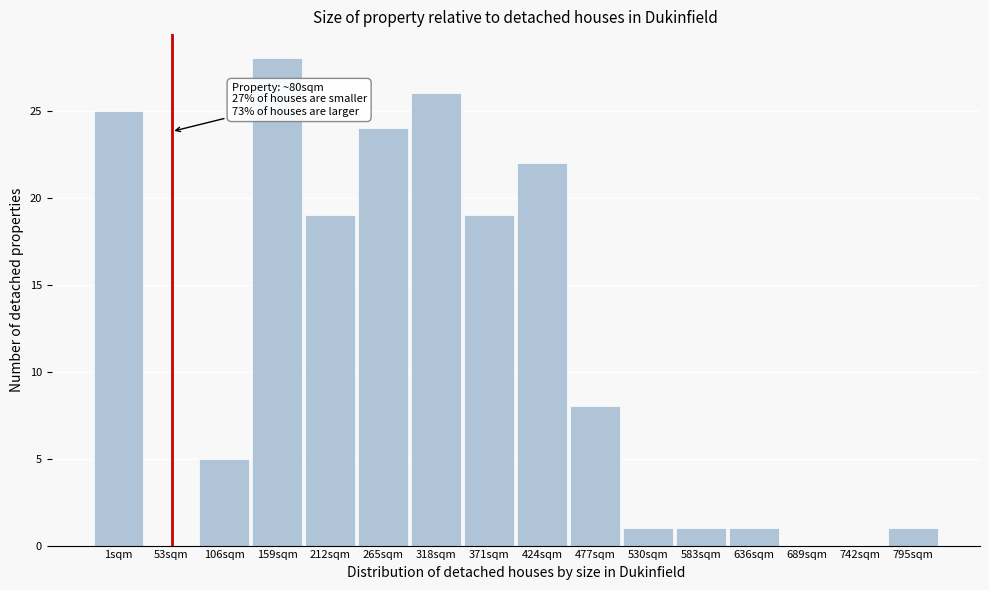

Reading left to right, transcribe all the data shown in this chart.

1sqm=25	53sqm=0	106sqm=5	159sqm=28	212sqm=19	265sqm=24	318sqm=26	371sqm=19	424sqm=22	477sqm=8	530sqm=1	583sqm=1	636sqm=1	689sqm=0	742sqm=0	795sqm=1